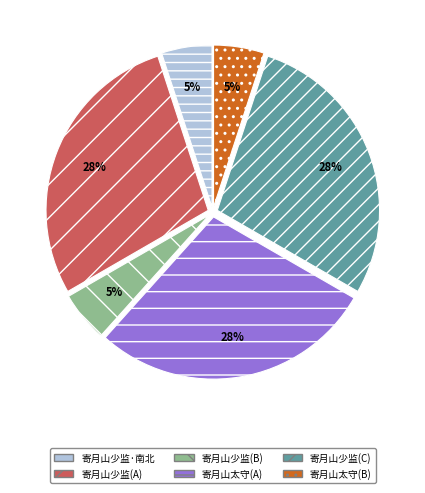

Approximately how many times larger is the value at 寄月山少监(C) compared to 寄月山少监(B)?

5.6